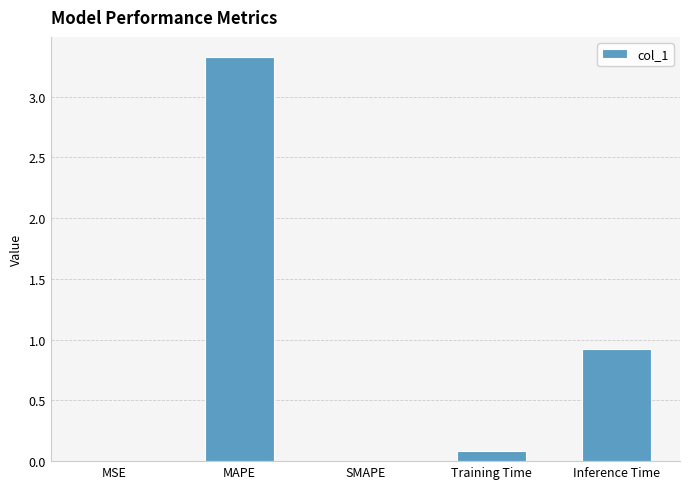

What is the difference between the values at Inference Time and Training Time?

0.8